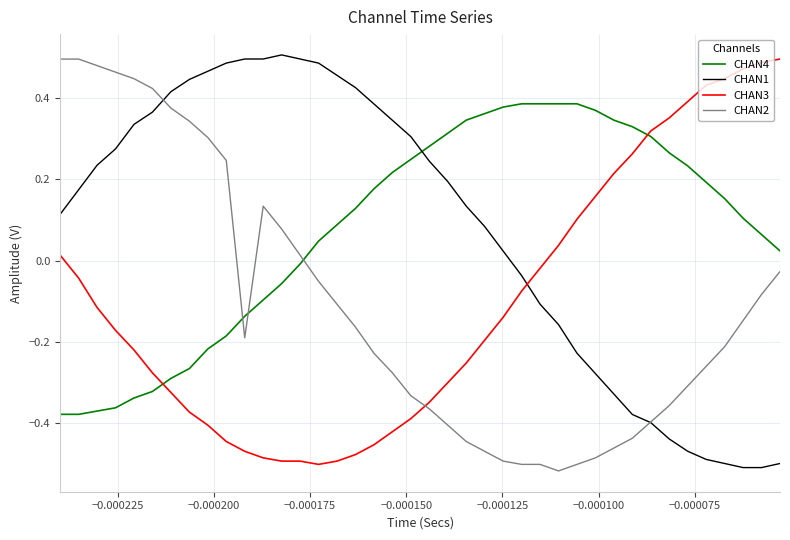

Which series ends up on top after the final intersection of CHAN4 and CHAN3?

CHAN3